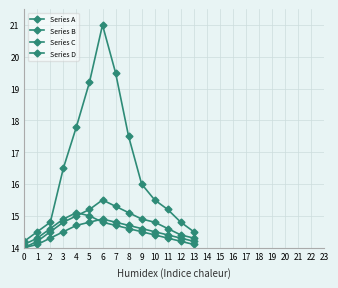

True or false: Series D and Series C cross at least once.

True